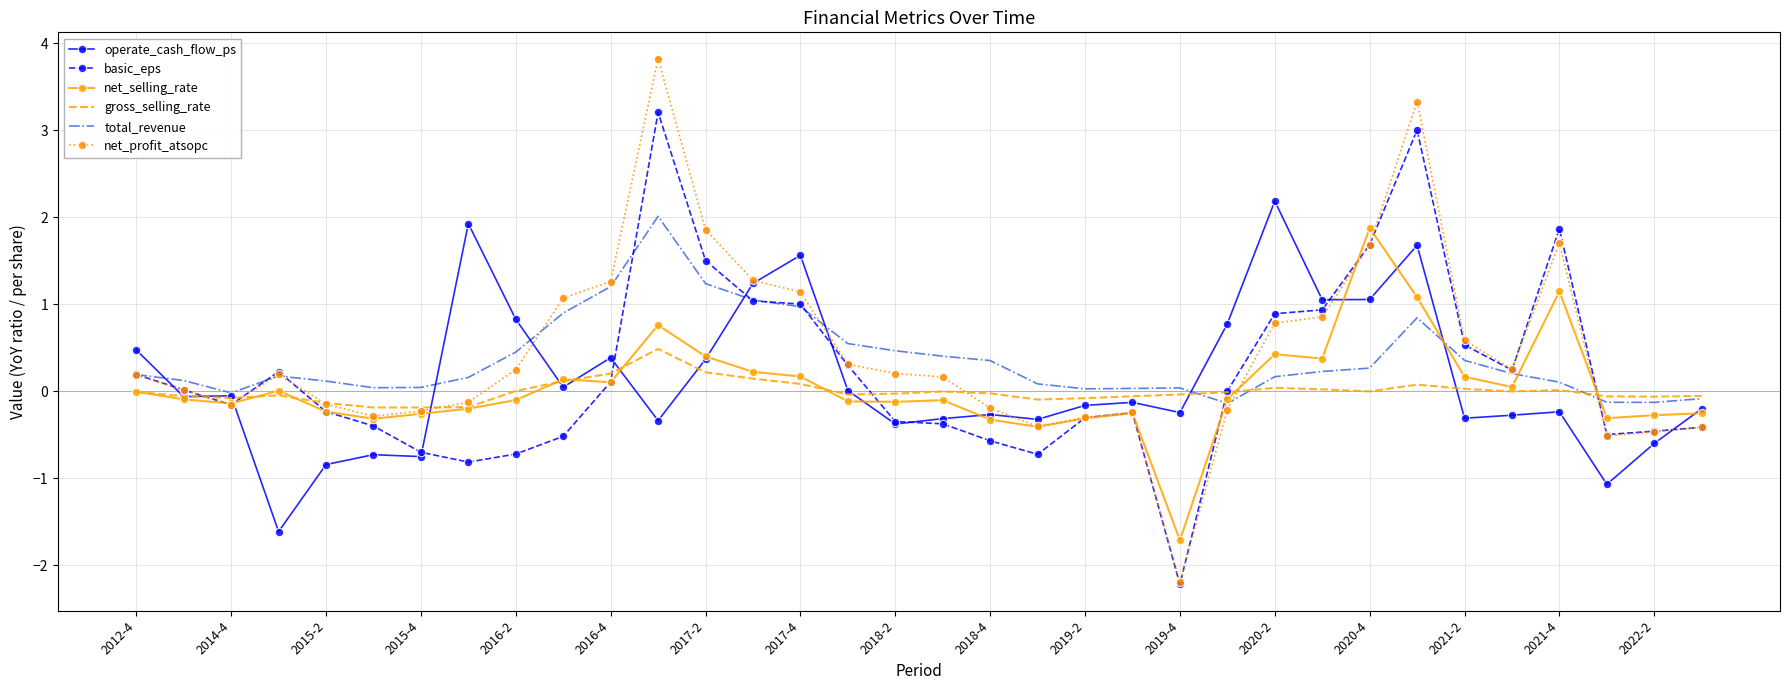

What is the minimum value shown in the chart?

-2.2